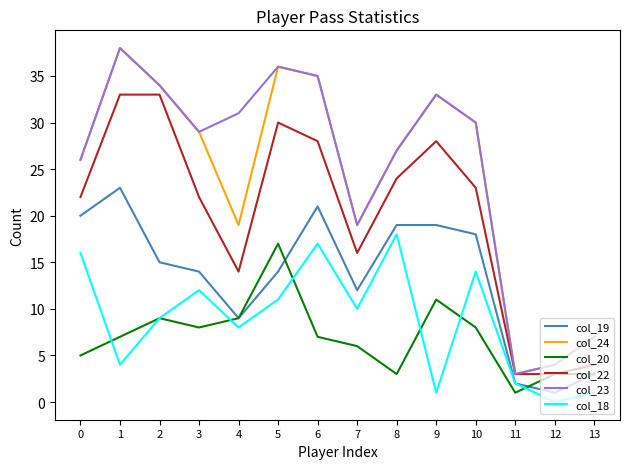

Is the value of col_23 at 13 greater than the value of col_24 at 1?

No